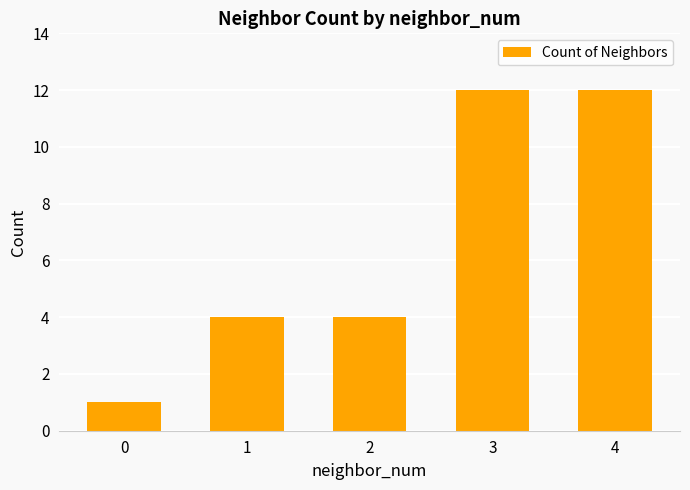

The chart shows a value of 12 at 3. True or false?

True